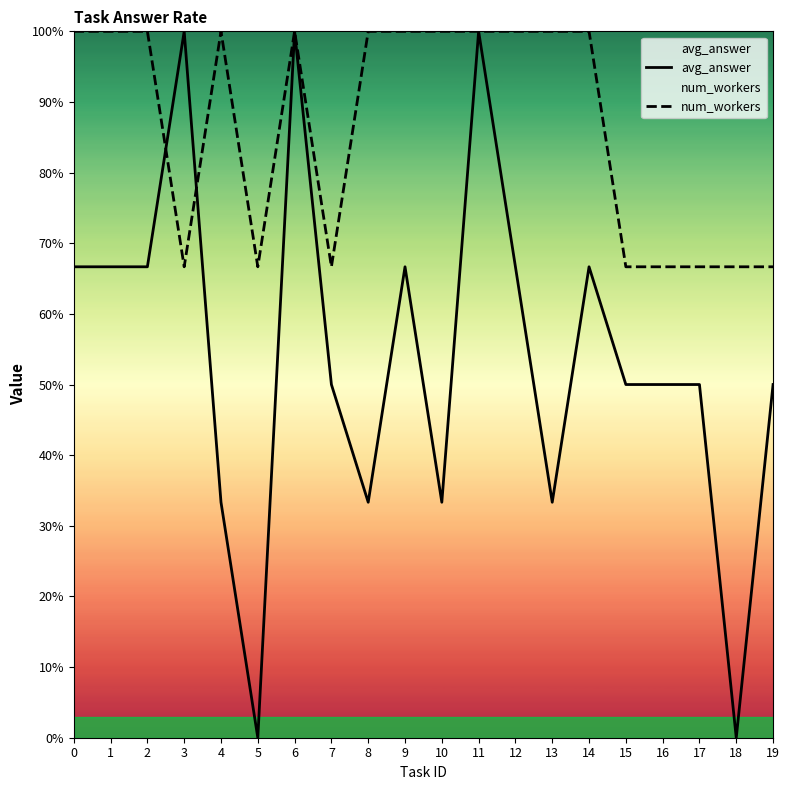

How many lines are shown in the chart?

2